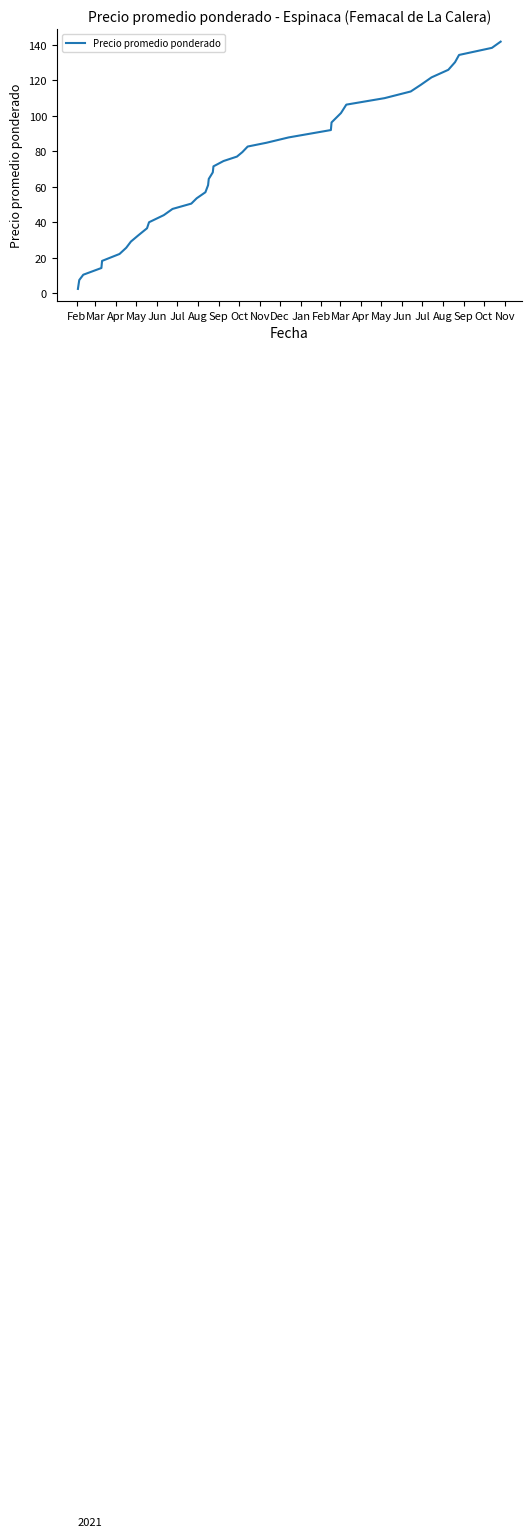

What is the maximum value shown in the chart?

141.9